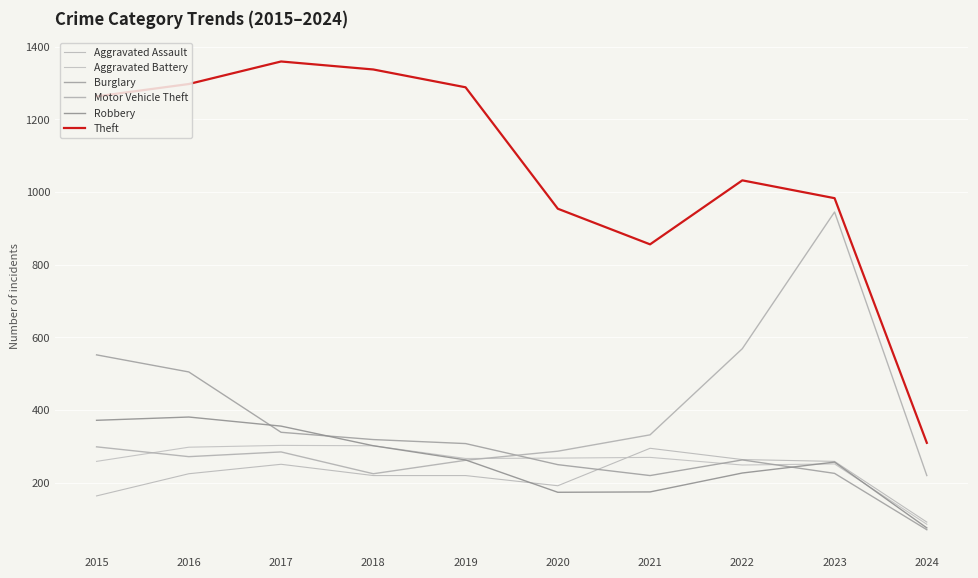

Between 2016 and 2022, which series saw the biggest shift?

Motor Vehicle Theft